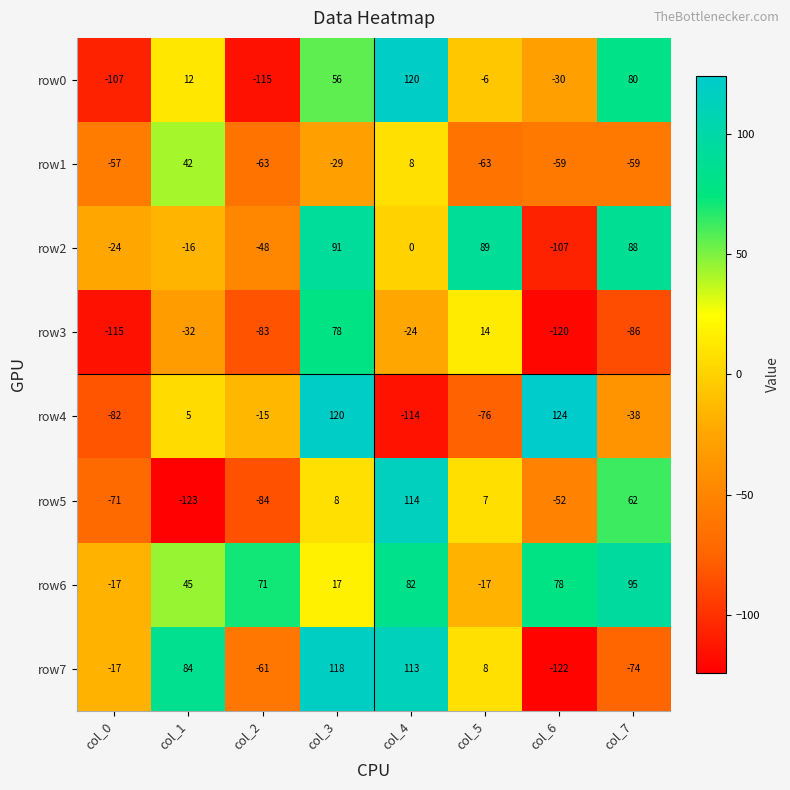

At how many categories does at least one series exceed 34?

7